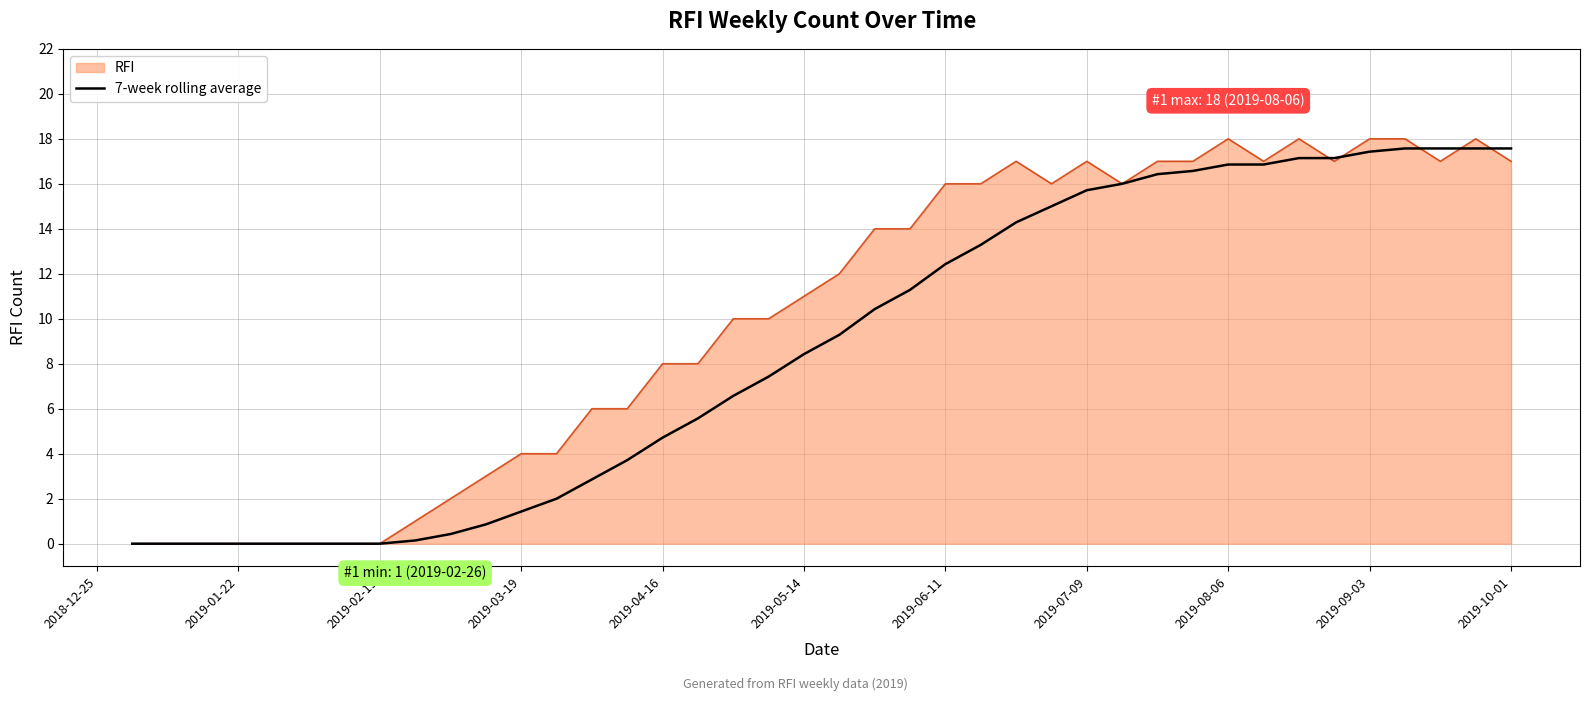

Which series has the largest total across all categories?

RFI